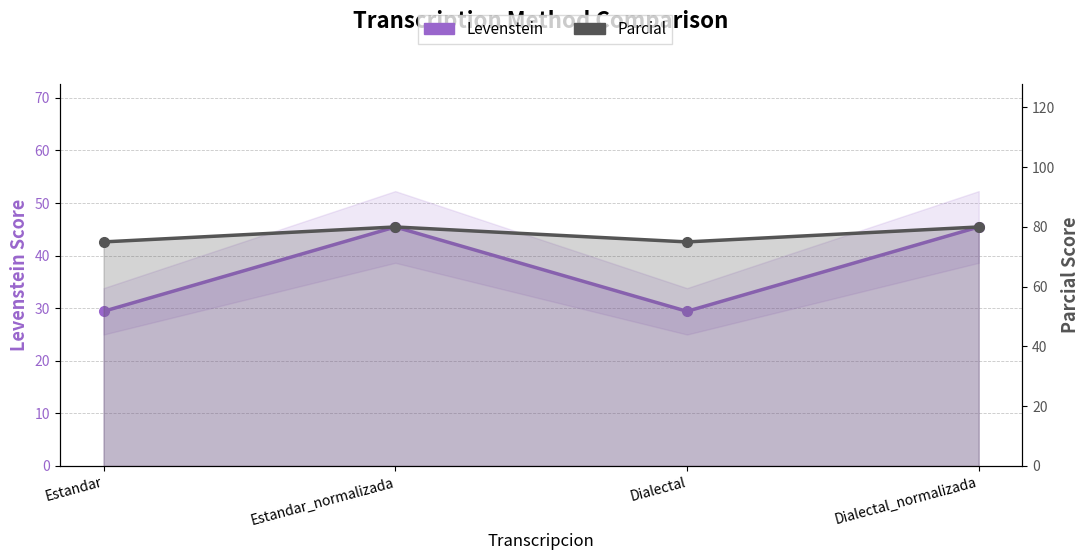

Reading left to right, what are all the values shown in this chart?

Levenstein: Estandar=29.4	Estandar_normalizada=45.5	Dialectal=29.4	Dialectal_normalizada=45.5
Parcial: Estandar=75.0	Estandar_normalizada=80.0	Dialectal=75.0	Dialectal_normalizada=80.0